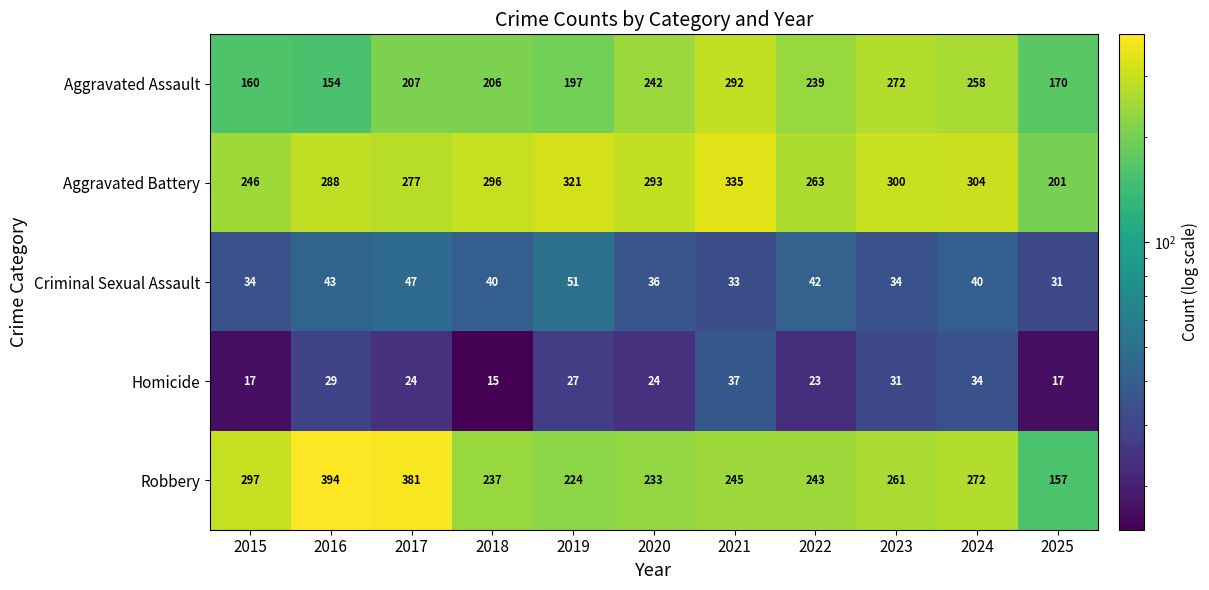

What is the maximum value for Aggravated Assault?

292